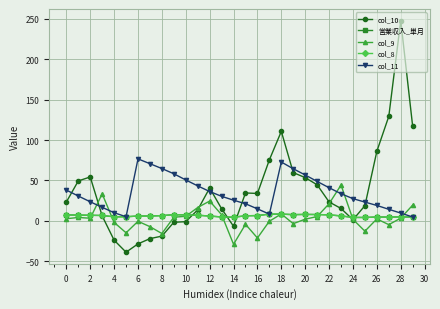

What is the value of the 営業収入_単月 point at the 27th from the left?

4.5